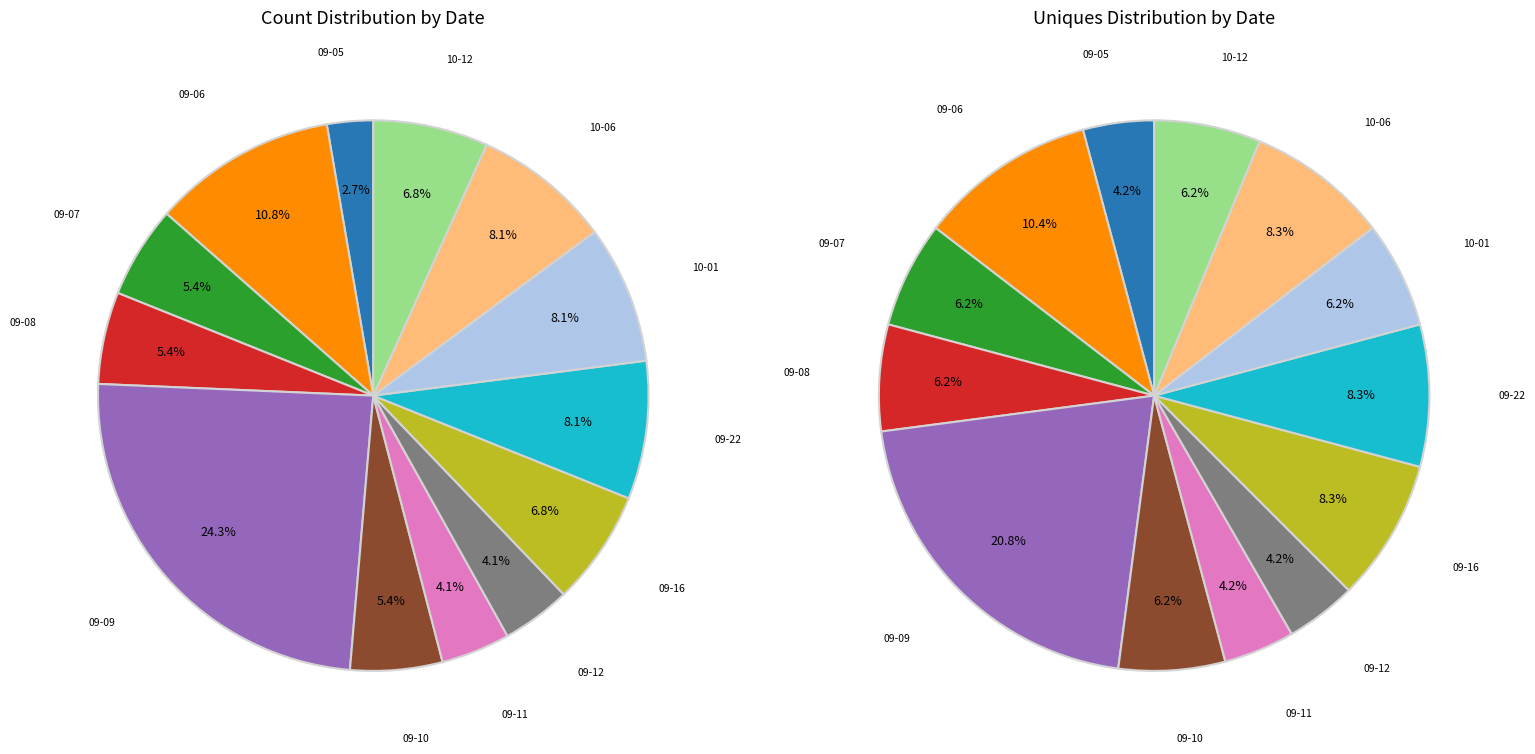

Approximately how many times larger is the value at 2024-09-06 compared to 2024-09-08?

1.7